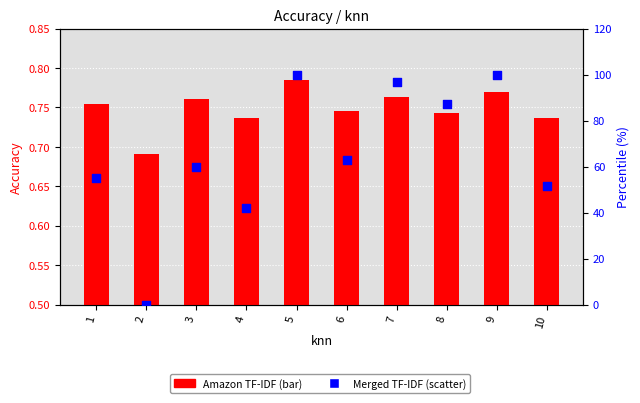

What is the total value across all series at 8?

87.8